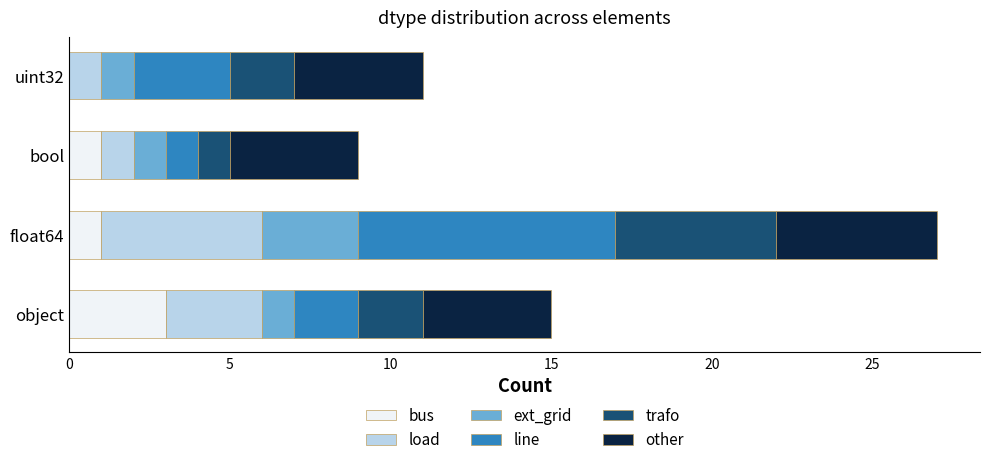

At which label does bus reach its peak?

object